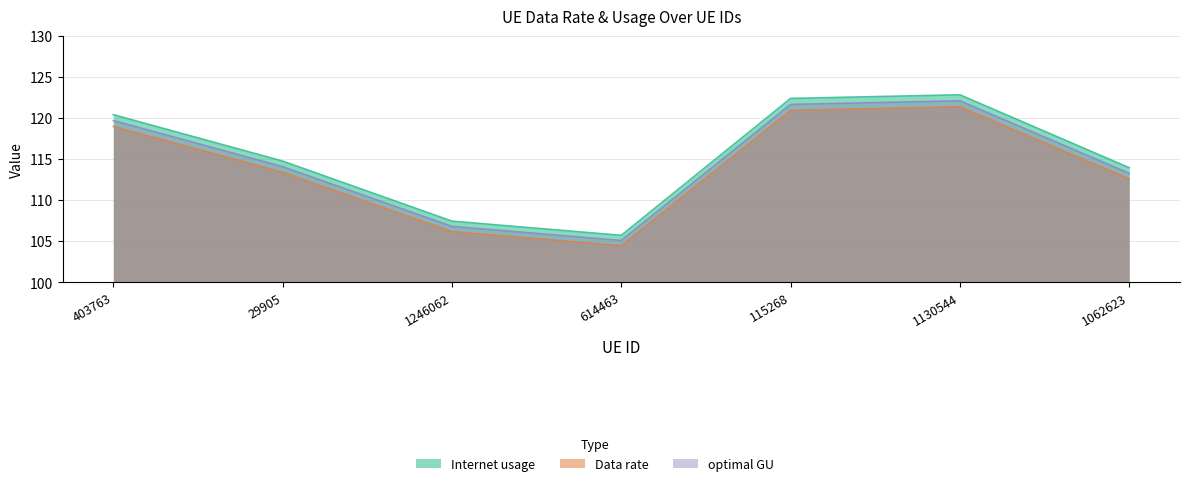

Reading left to right, list all the values displayed in this chart.

Internet usage: 120.4	114.8	107.4	105.7	122.4	122.8	114.0
Data rate: 119.0	113.4	106.2	104.5	120.9	121.4	112.6
optimal GU: 119.7	114.1	106.8	105.1	121.7	122.1	113.3